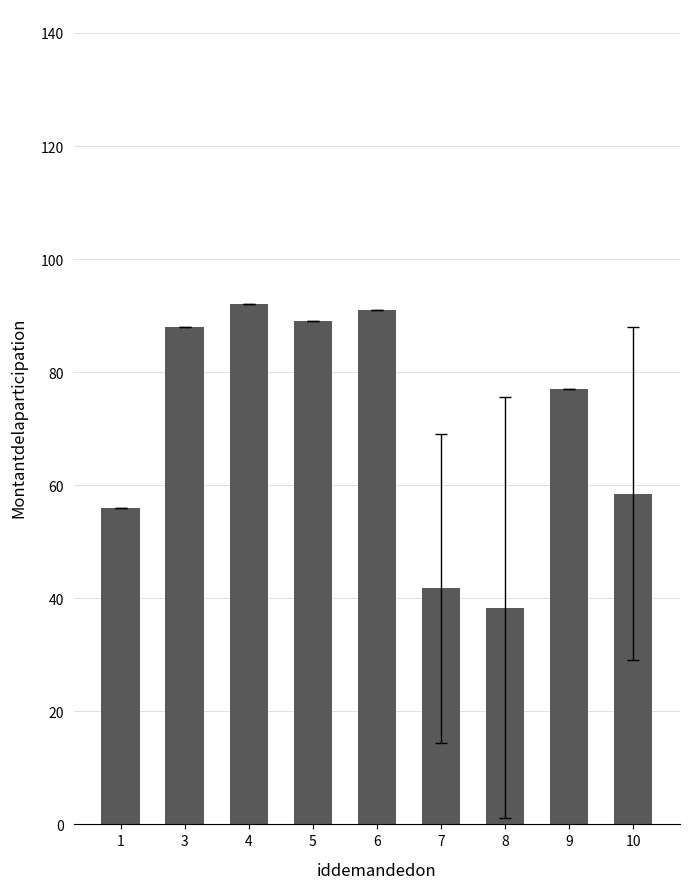

How many bars are there in total?

9